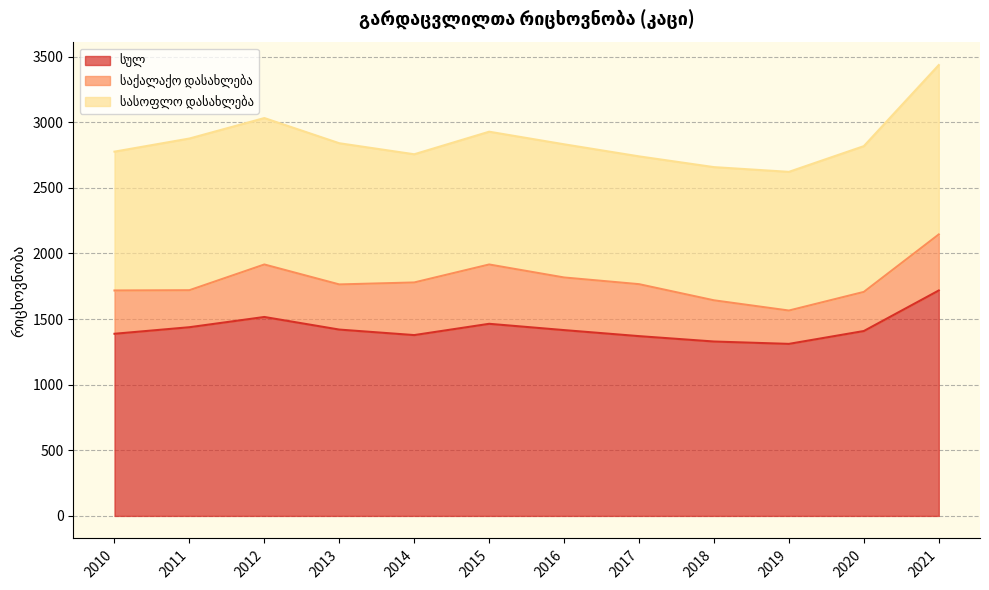

What is the difference between the საქალაქო დასახლება values at 2019 and 2016?

147